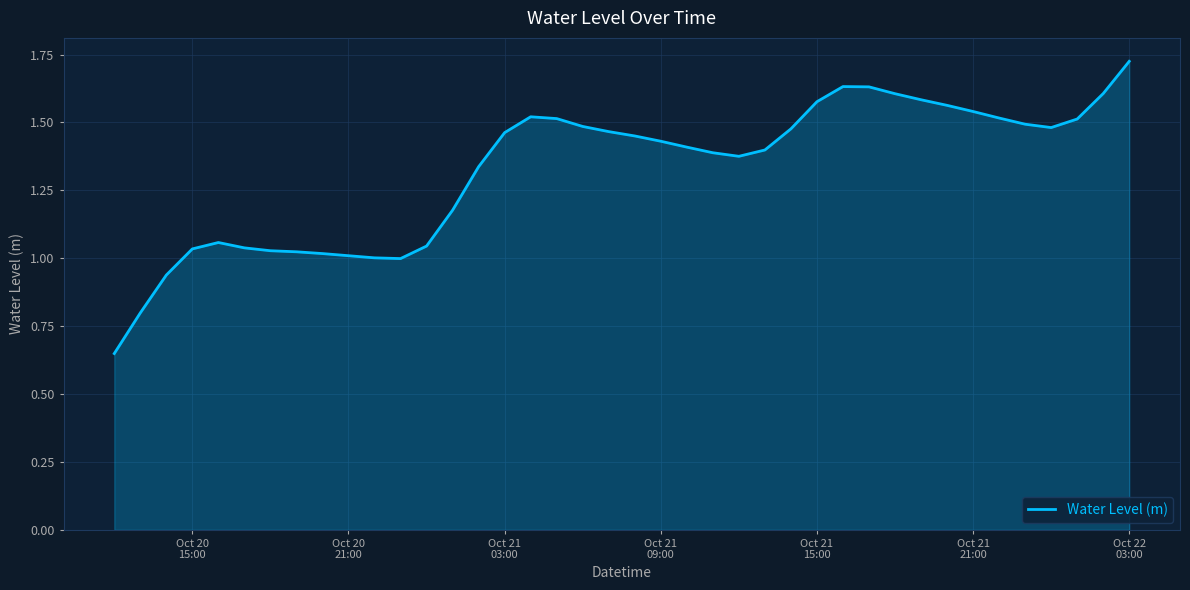

Does the chart have visible grid lines?

Yes